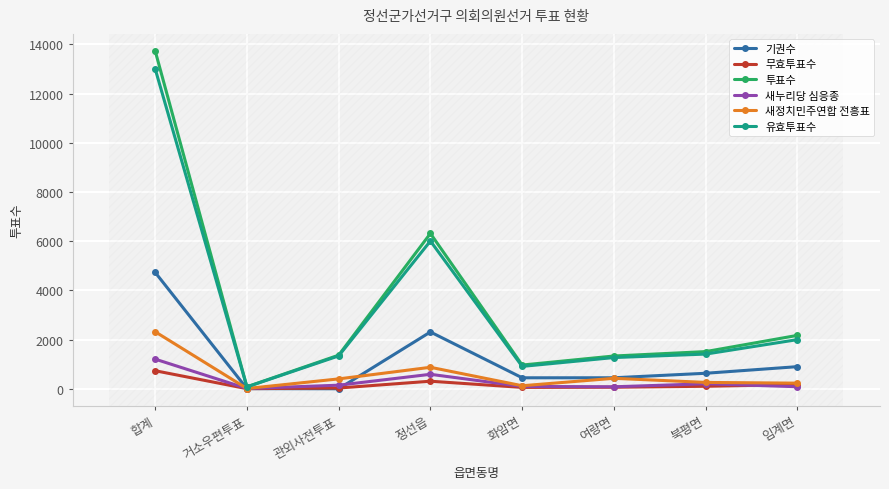

At which category is the sum across all series the highest?

합계